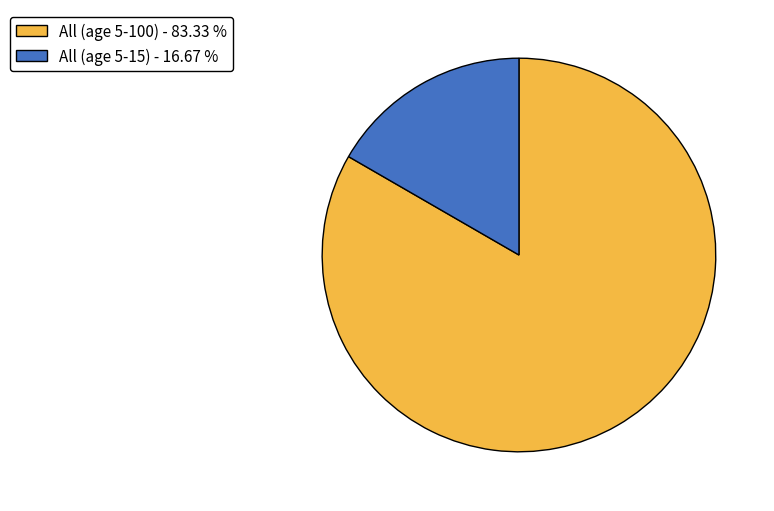

Count the number of slices in the pie.

2